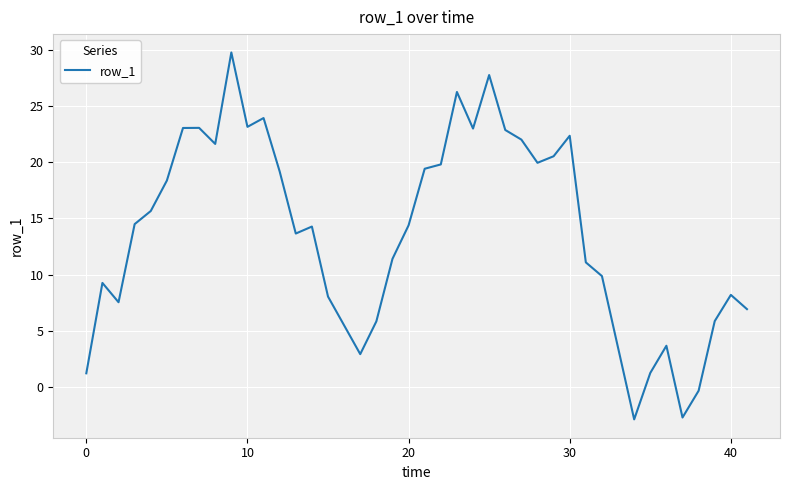

What is the maximum value shown in the chart?

29.8